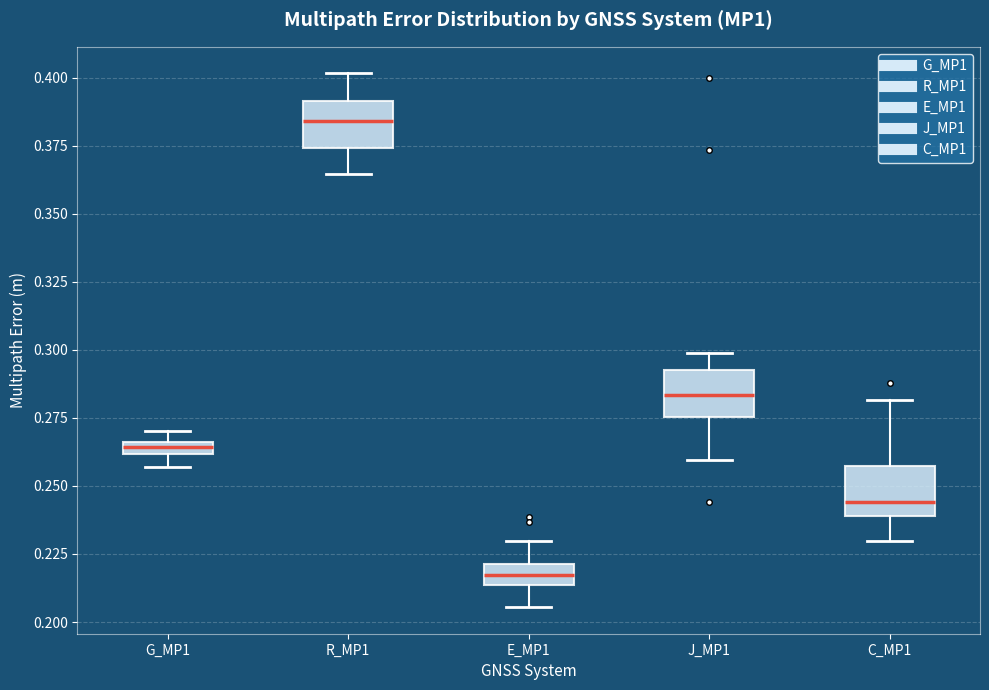

Which box's median line is the lowest?

E_MP1